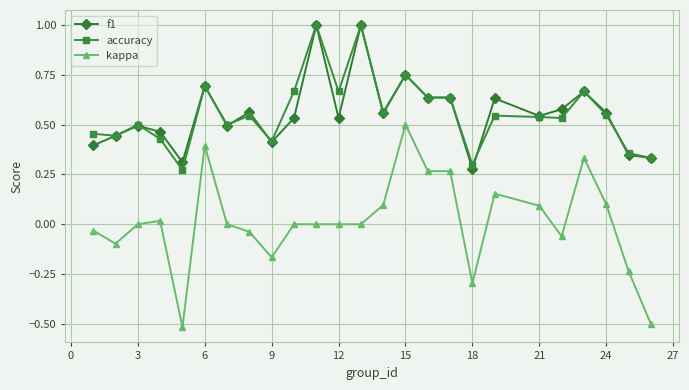

True or false: kappa and f1 intersect in this chart.

False